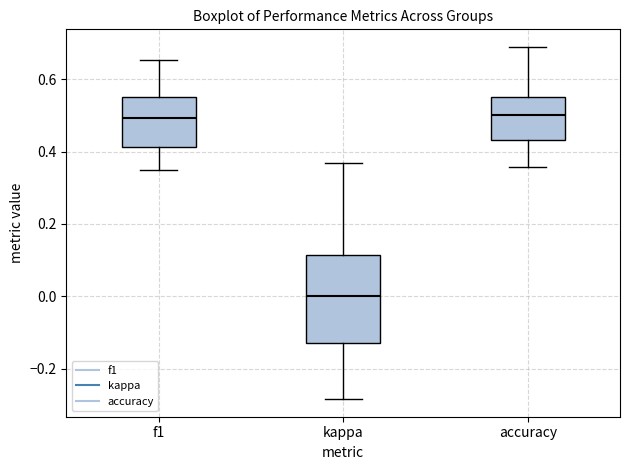

Which box has the lowest median line?

kappa